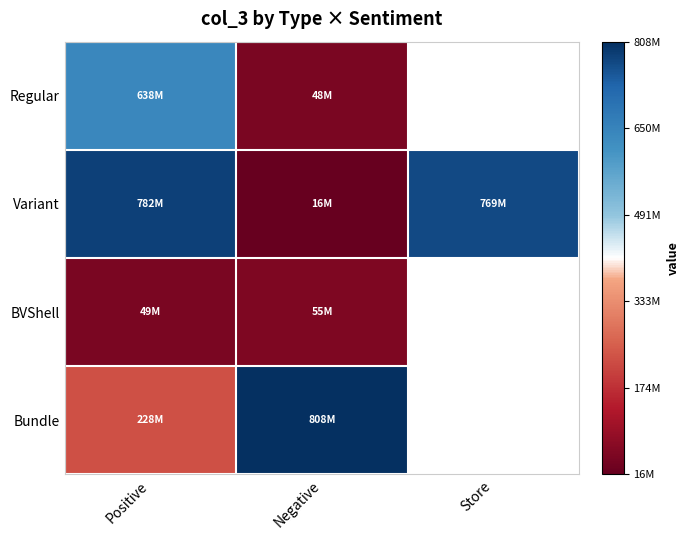

What is the greatest value displayed?

808126874.0